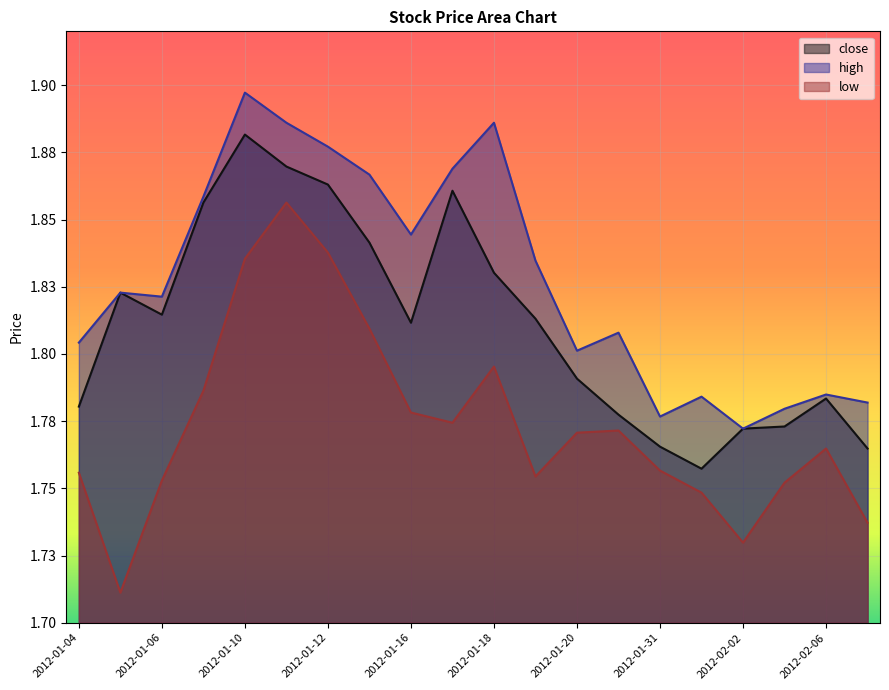

Is it true that close equals 1.8 at 2012-02-06?

True